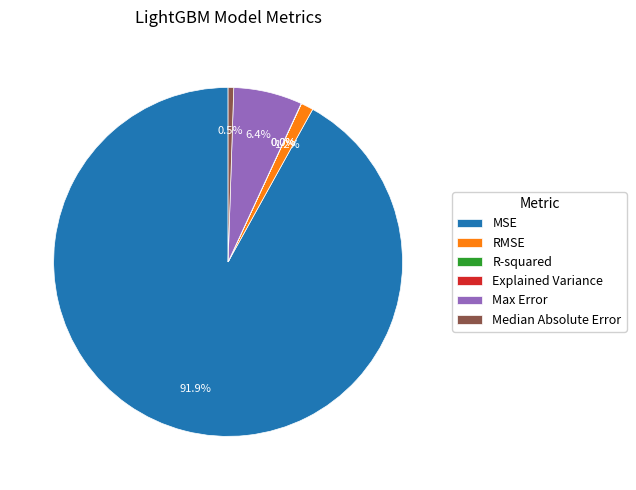

Combined, do RMSE and Median Absolute Error account for over 50%?

No